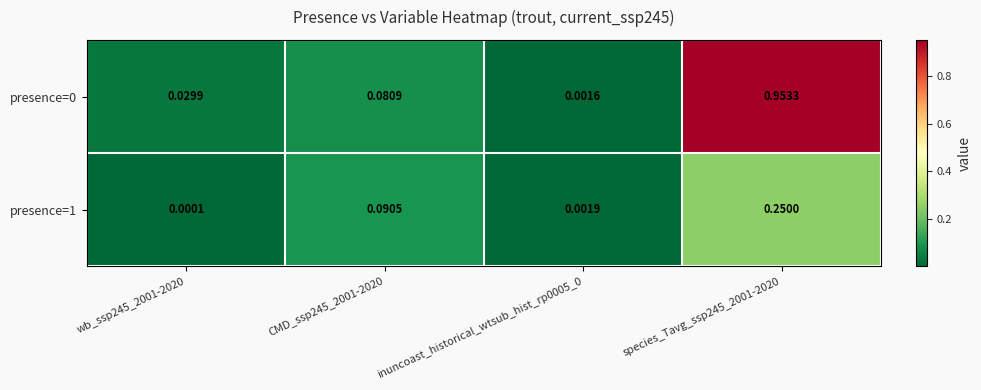

Is the value of presence=1 at CMD_ssp245_2001-2020 greater than the value of presence=0 at inuncoast_historical_wtsub_hist_rp0005_0?

Yes